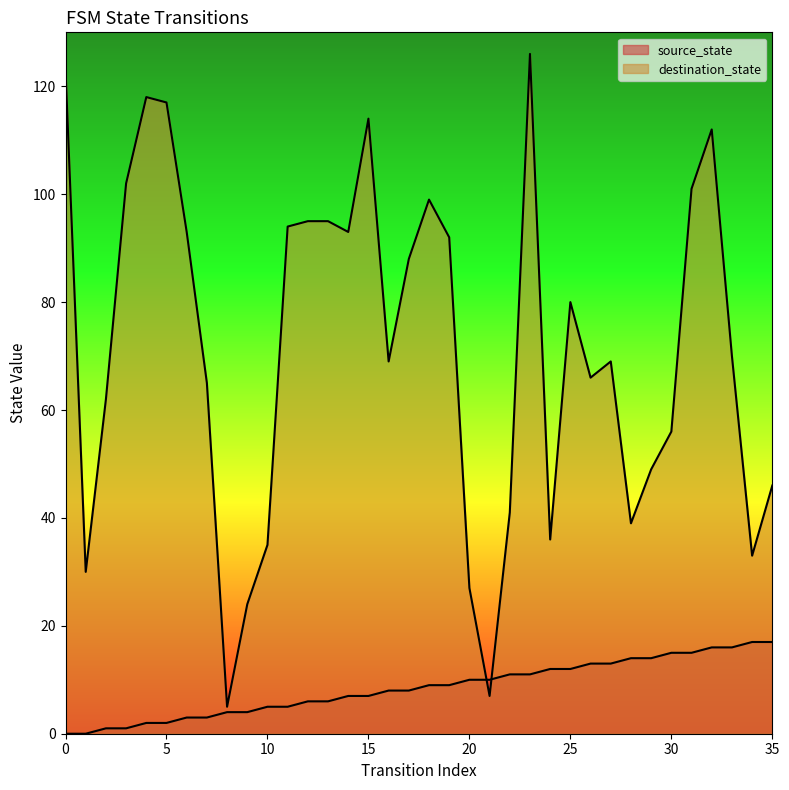

At which label is source_state closest to 8?

16